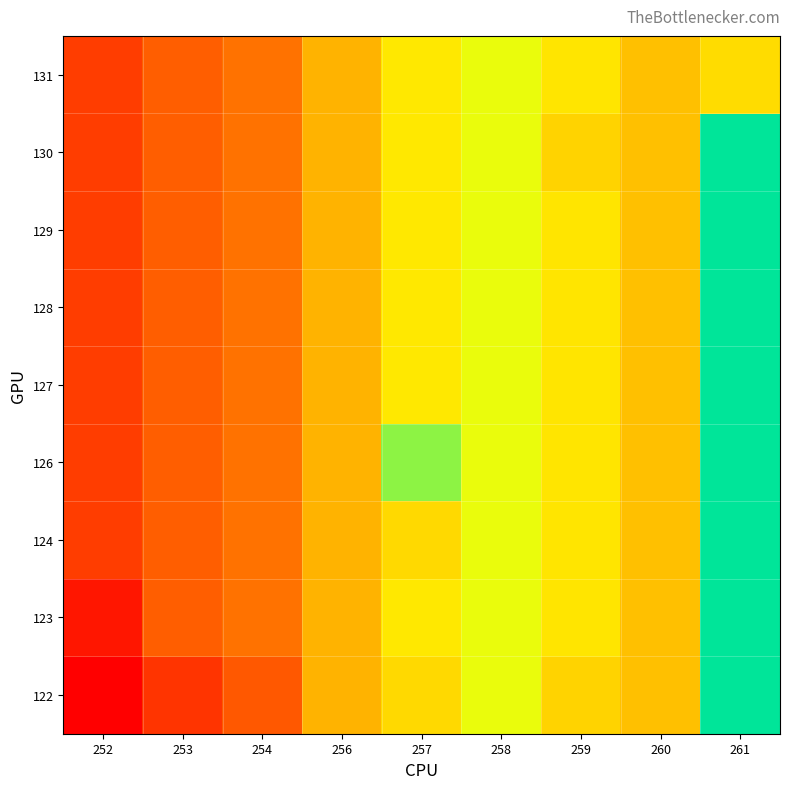

Reading left to right, what are all the values shown in this chart?

122: 252=10667	253=10685	254=10697	256=10728	257=10741	258=10757	259=10739	260=10732	261=10797
123: 252=10675	253=10699	254=10706	256=10728	257=10746	258=10757	259=10745	260=10732	261=10797
124: 252=10688	253=10699	254=10706	256=10728	257=10741	258=10757	259=10745	260=10732	261=10797
126: 252=10688	253=10699	254=10706	256=10728	257=10773	258=10757	259=10745	260=10732	261=10797
127: 252=10688	253=10699	254=10706	256=10728	257=10746	258=10757	259=10745	260=10732	261=10797
128: 252=10688	253=10699	254=10706	256=10728	257=10746	258=10757	259=10745	260=10732	261=10797
129: 252=10688	253=10699	254=10706	256=10728	257=10746	258=10757	259=10745	260=10732	261=10797
130: 252=10688	253=10699	254=10706	256=10728	257=10746	258=10757	259=10739	260=10732	261=10797
131: 252=10688	253=10699	254=10706	256=10728	257=10746	258=10757	259=10745	260=10732	261=10742